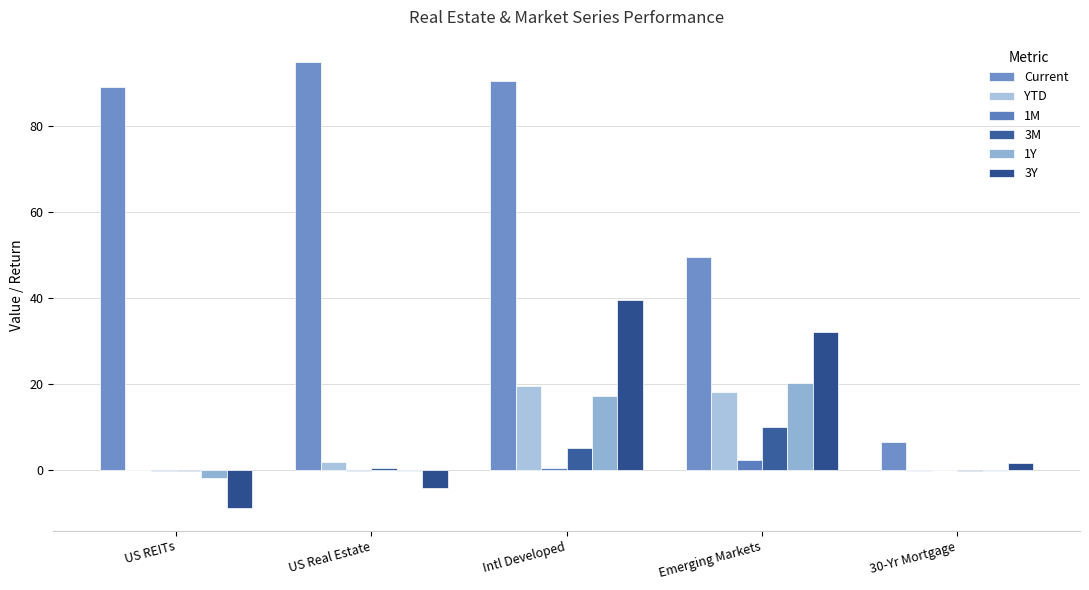

What is the difference between the maximum and minimum values in the 1M series?

2.6